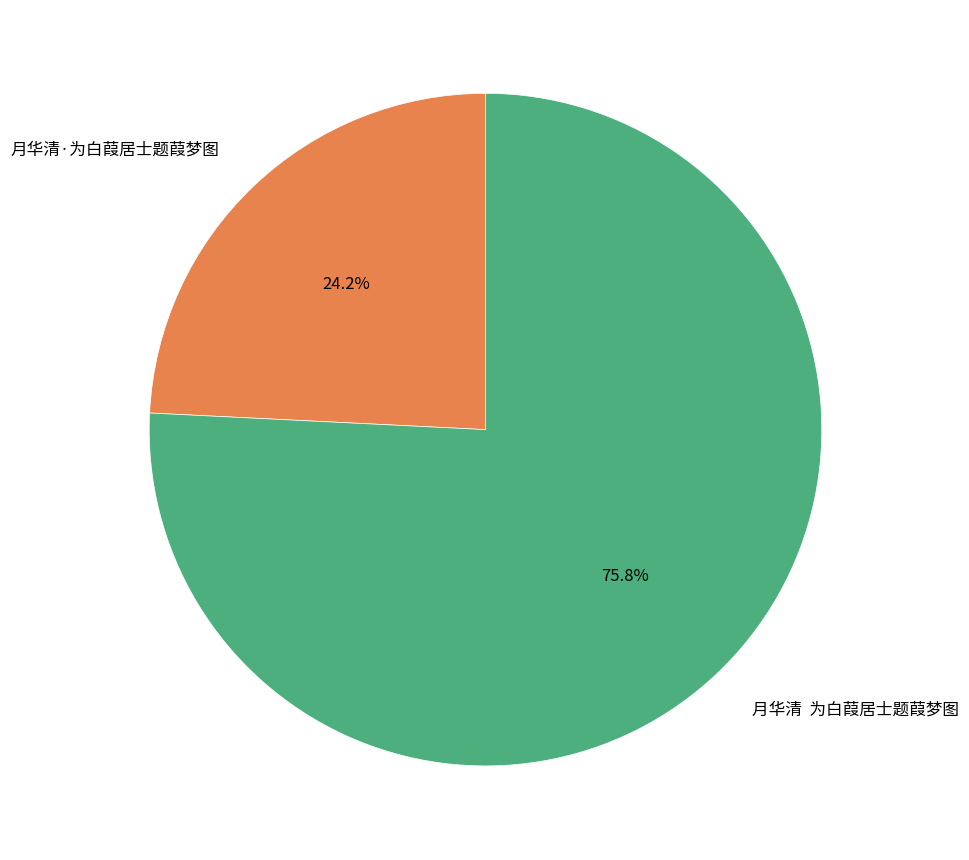

Rank the categories by value from lowest to highest.

月华清·为白葭居士题葭梦图, 月华清 为白葭居士题葭梦图